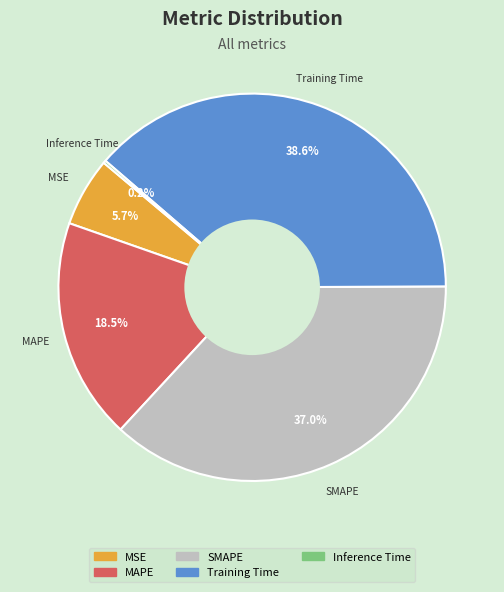

Is there any slice that represents more than half of the pie?

No